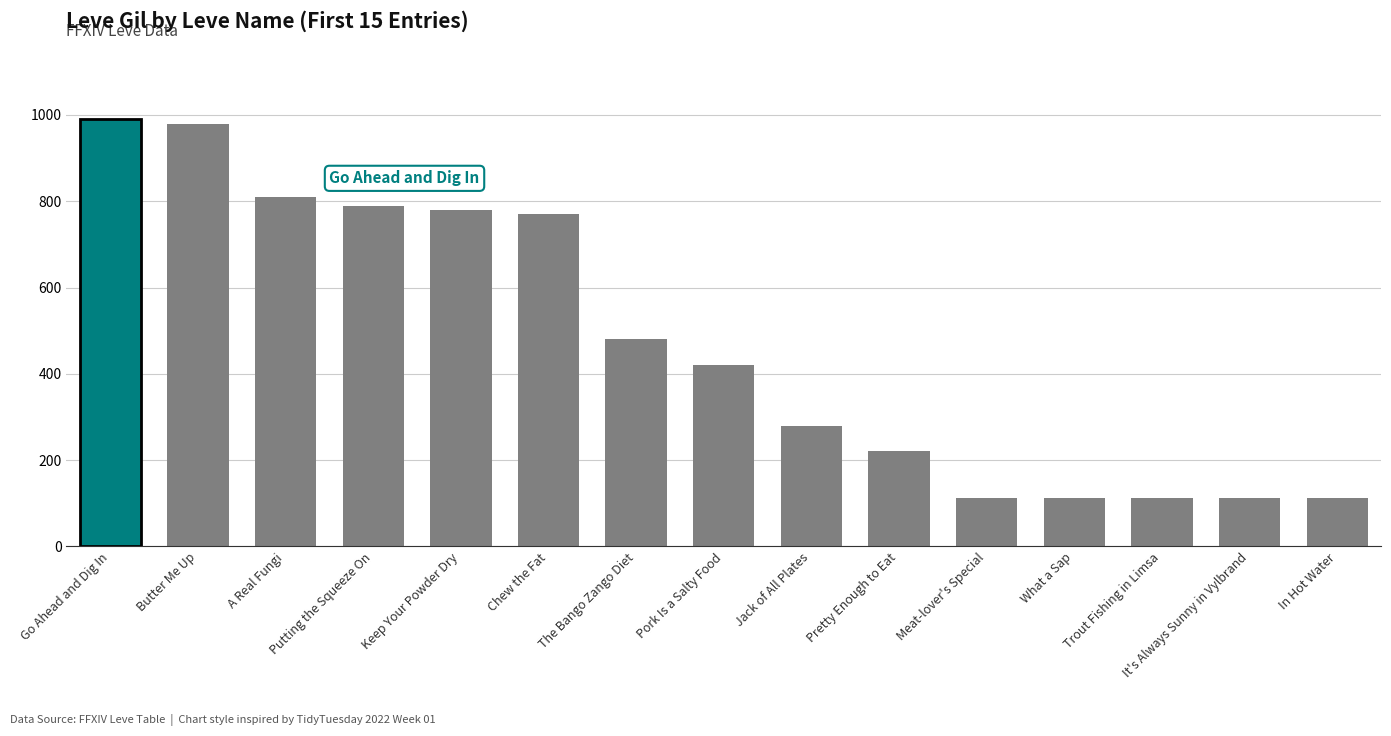

What is the difference between the values at What a Sap and A Real Fungi?

698